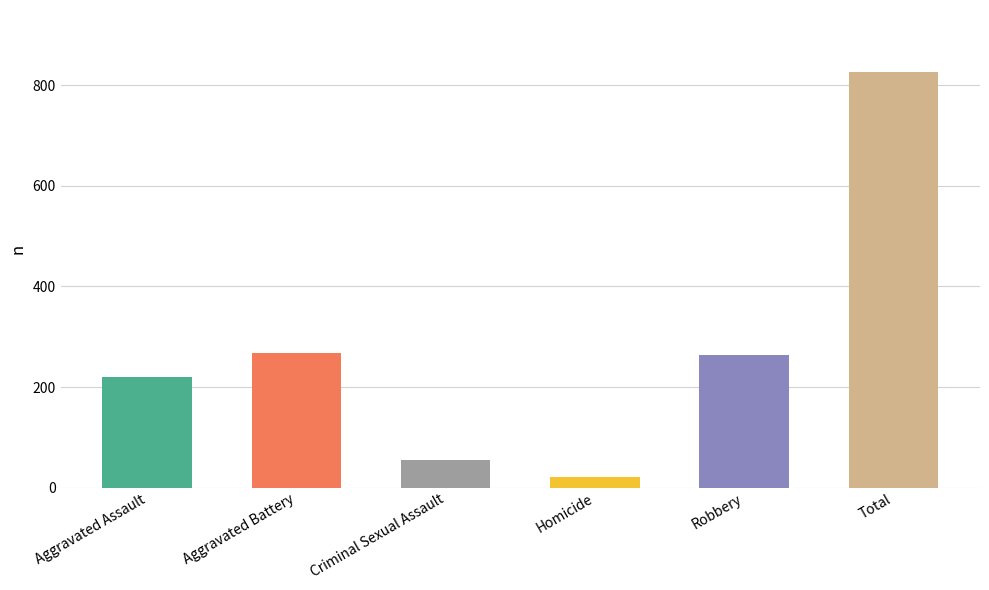

How many bars are there in total?

6